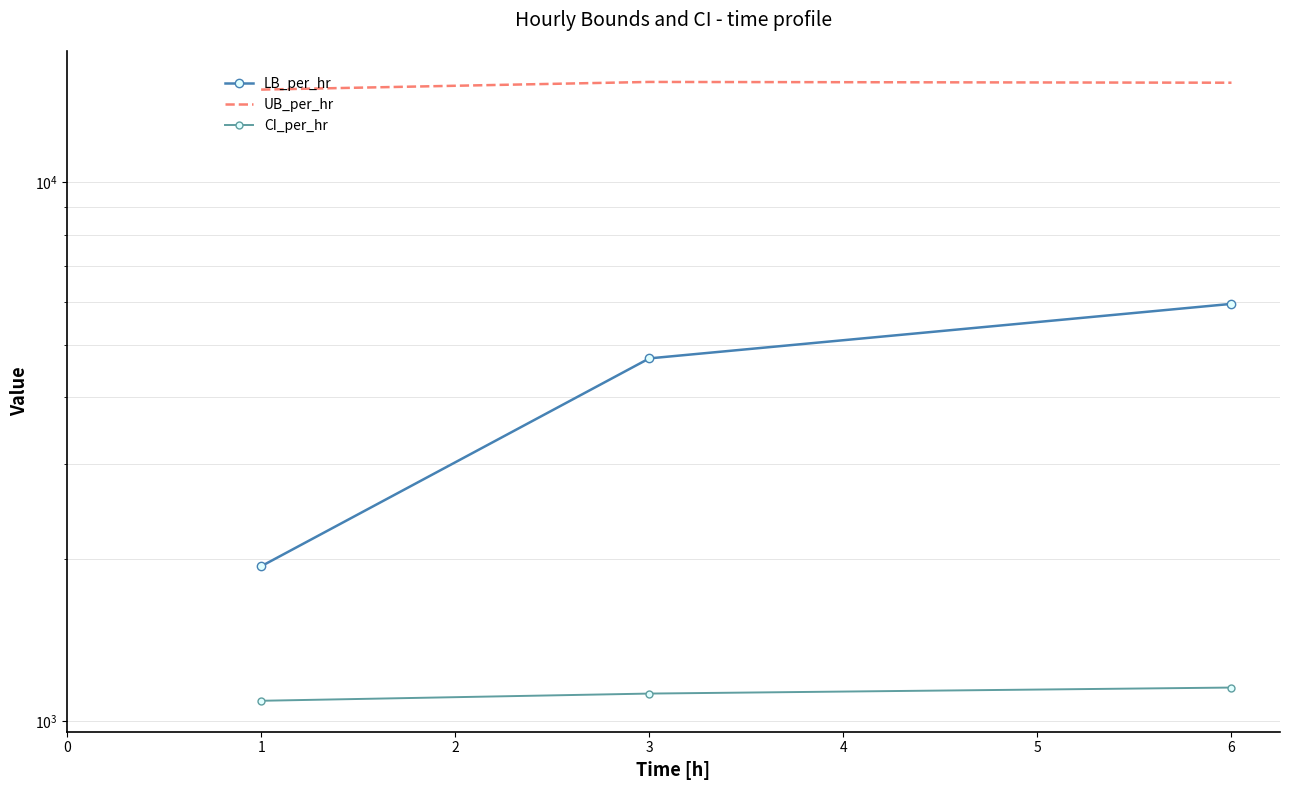

What is the value of the UB_per_hr point at the 1st from the left?

14873.0